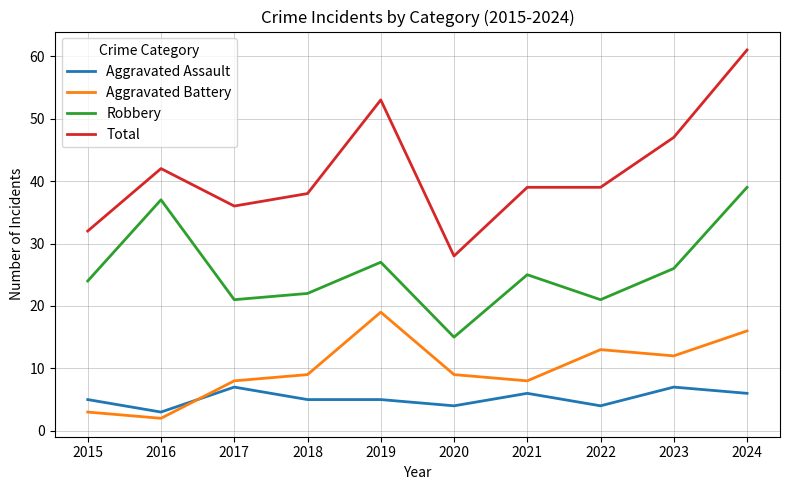

Which series has the largest total across all categories?

Total